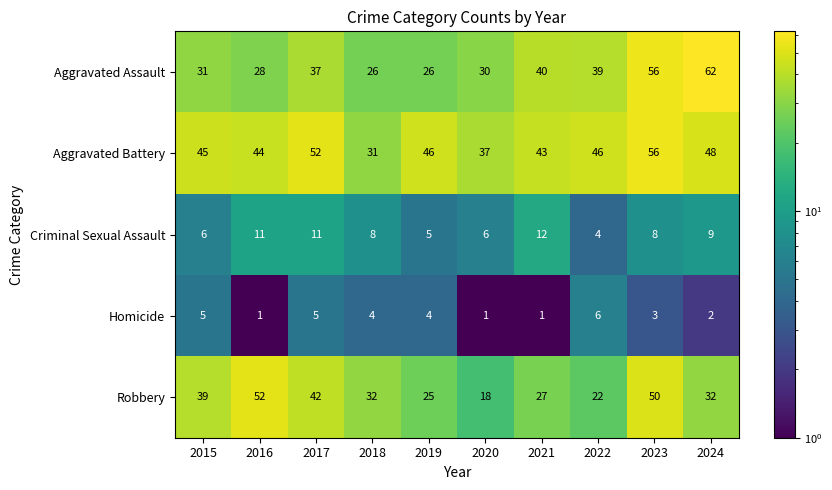

Which category has the highest value across all series?

2024